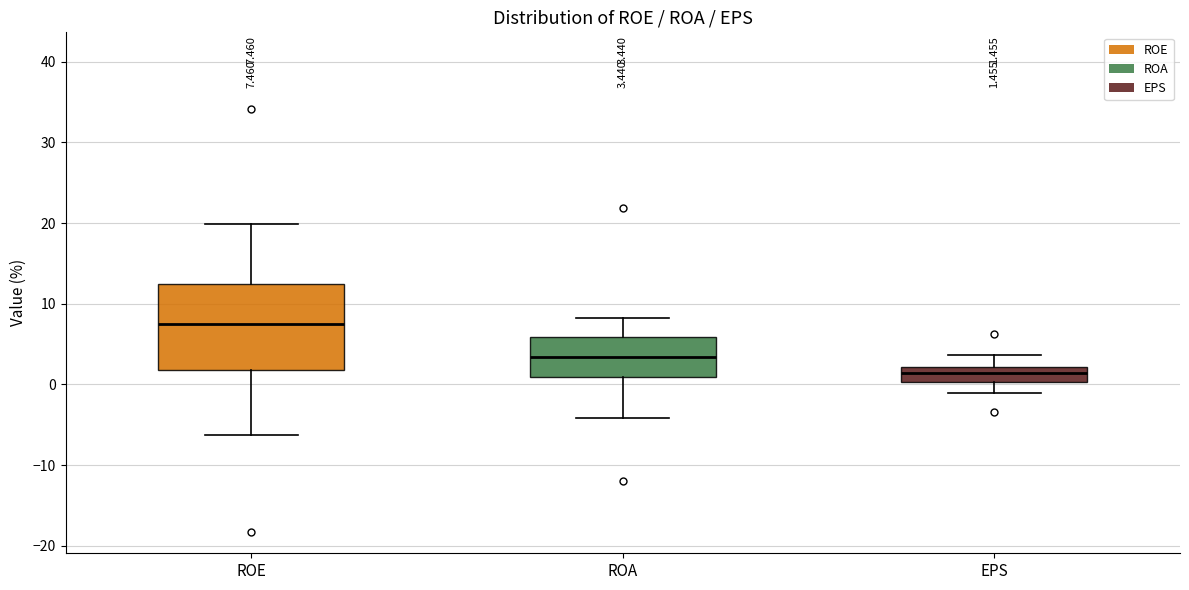

Which box is the tallest, from its lower edge to its upper edge?

ROE